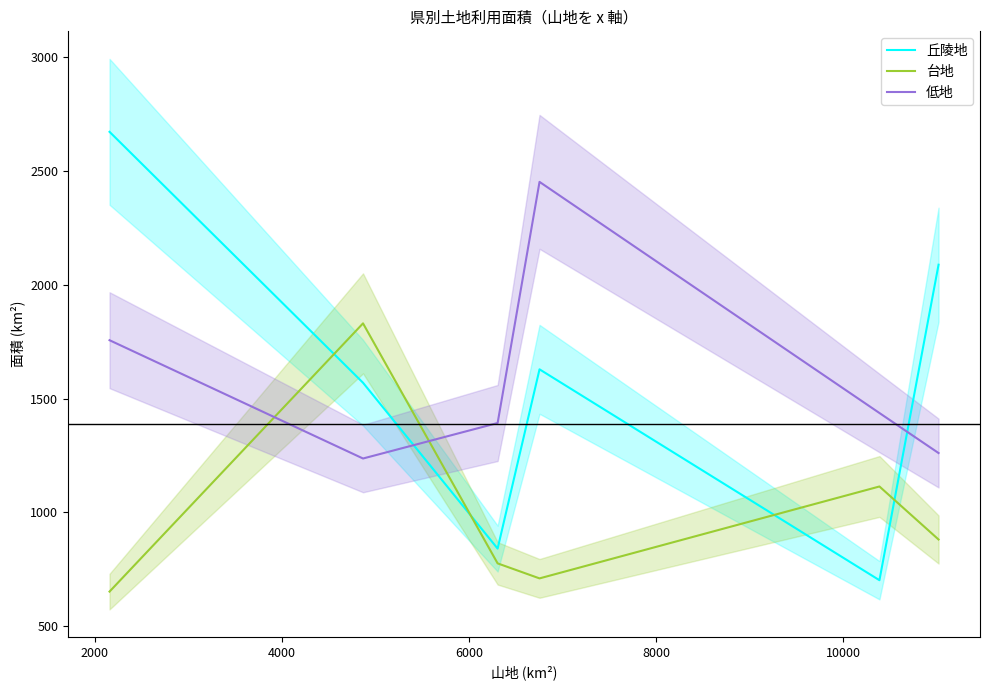

How many times do 丘陵地 and 台地 cross each other?

4